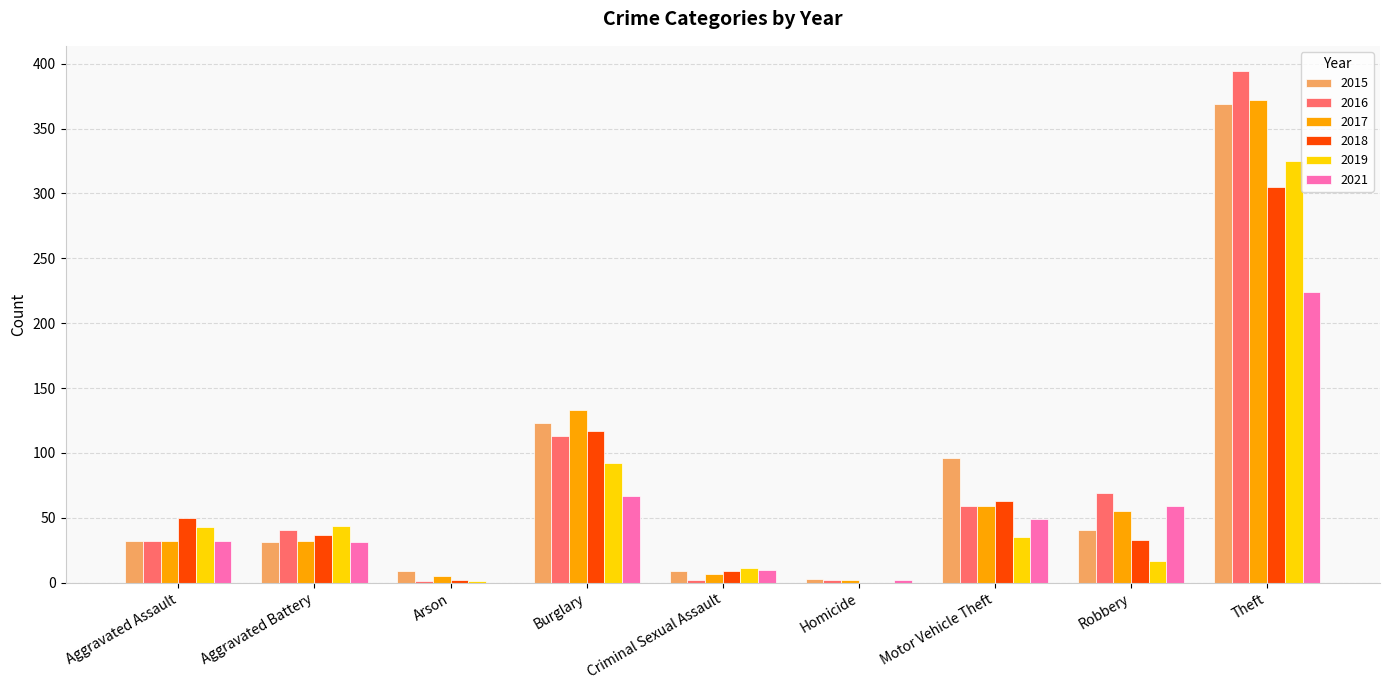

What is the sum of all 2021 values?

474